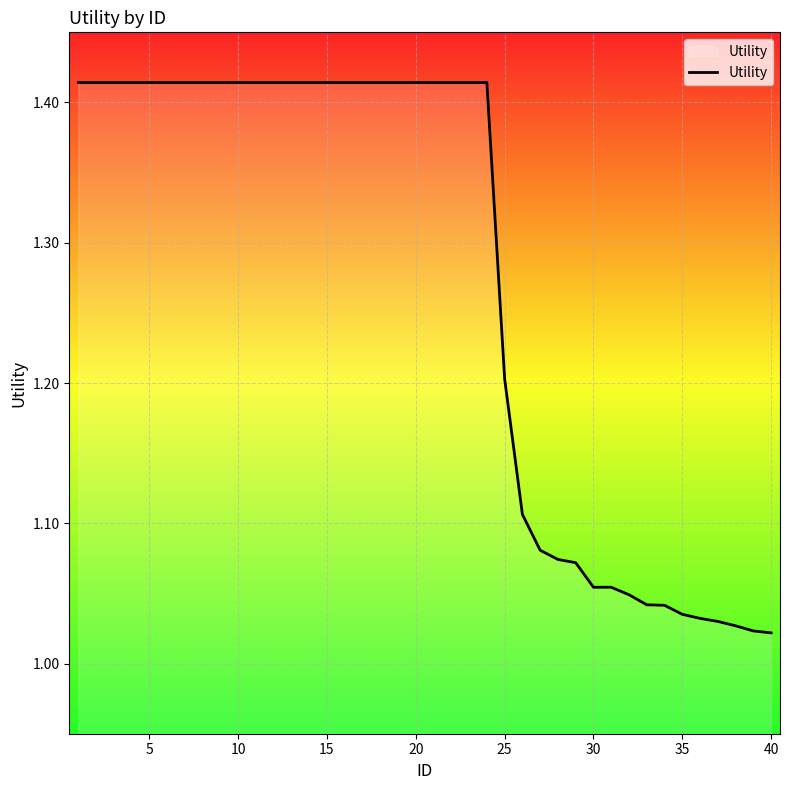

What is the minimum value shown in the chart?

1.0